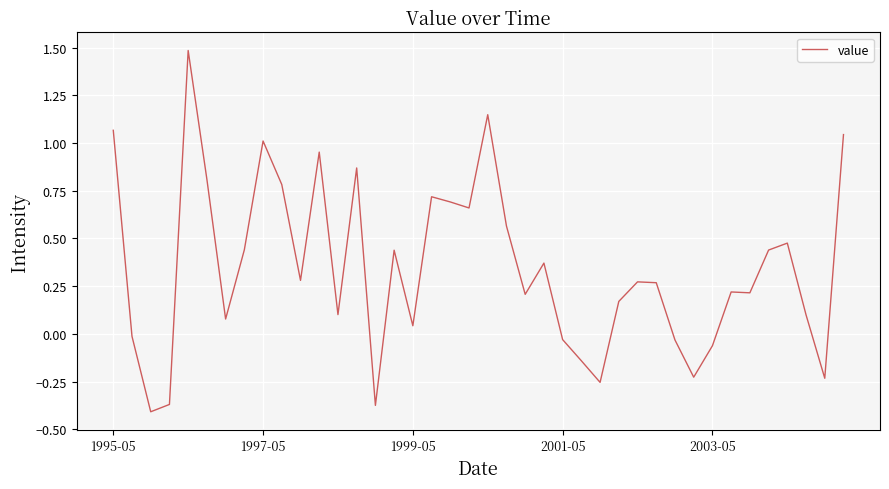

What is the greatest value displayed?

1.5